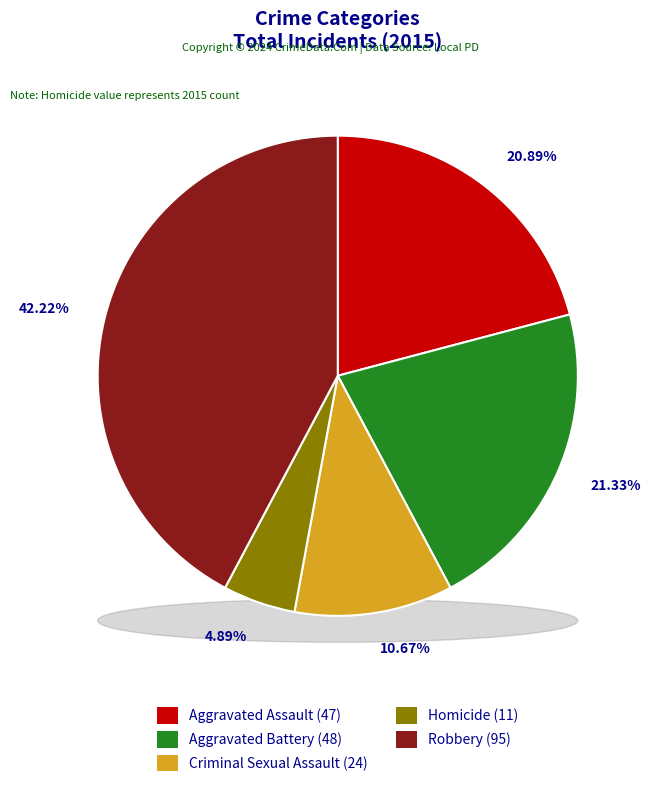

What percentage is the Aggravated Assault slice, to the nearest percent?

21%